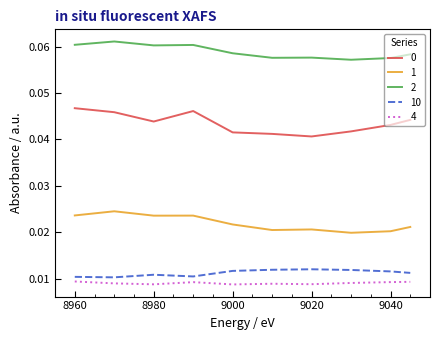

True or false: 1 and 0 cross at least once.

False